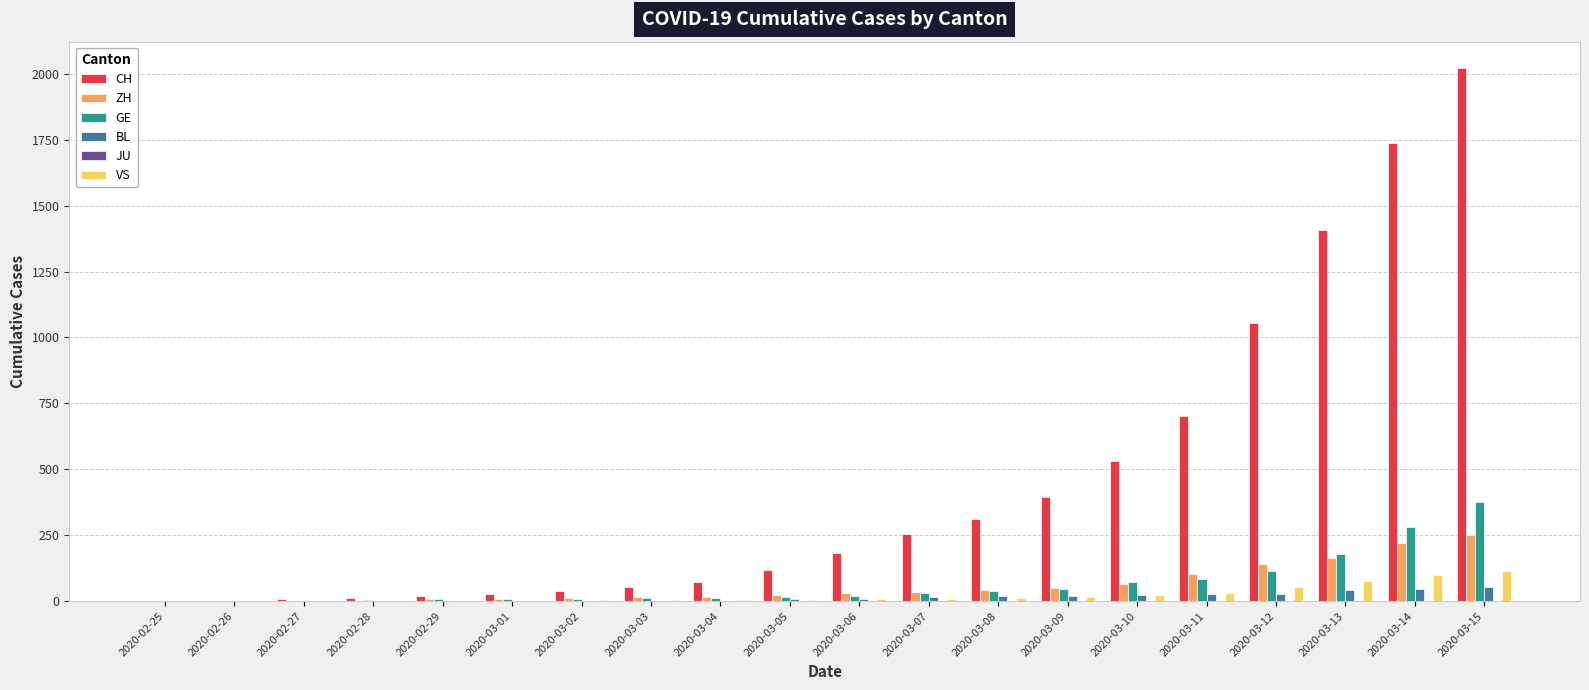

Which series changed the most between 2020-02-29 and 2020-03-08?

CH